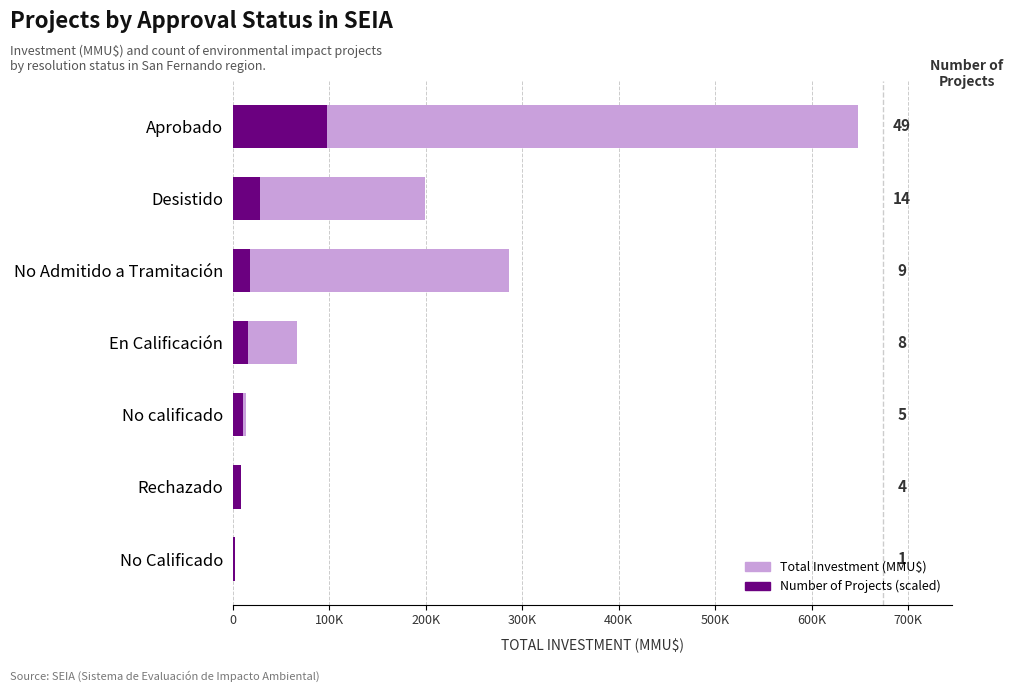

List the series in order of their overall mean, lowest first.

Number of Projects, Total Investment (MMU$)